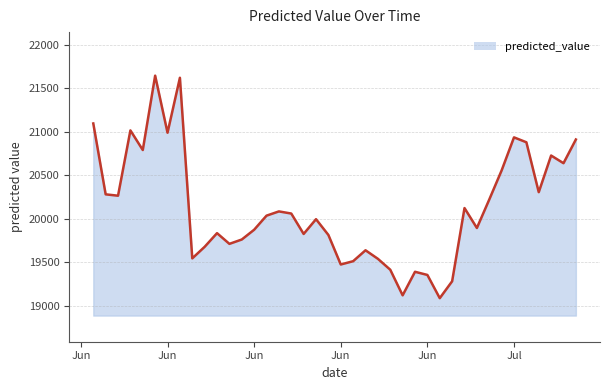

What is the maximum value shown in the chart?

21642.6